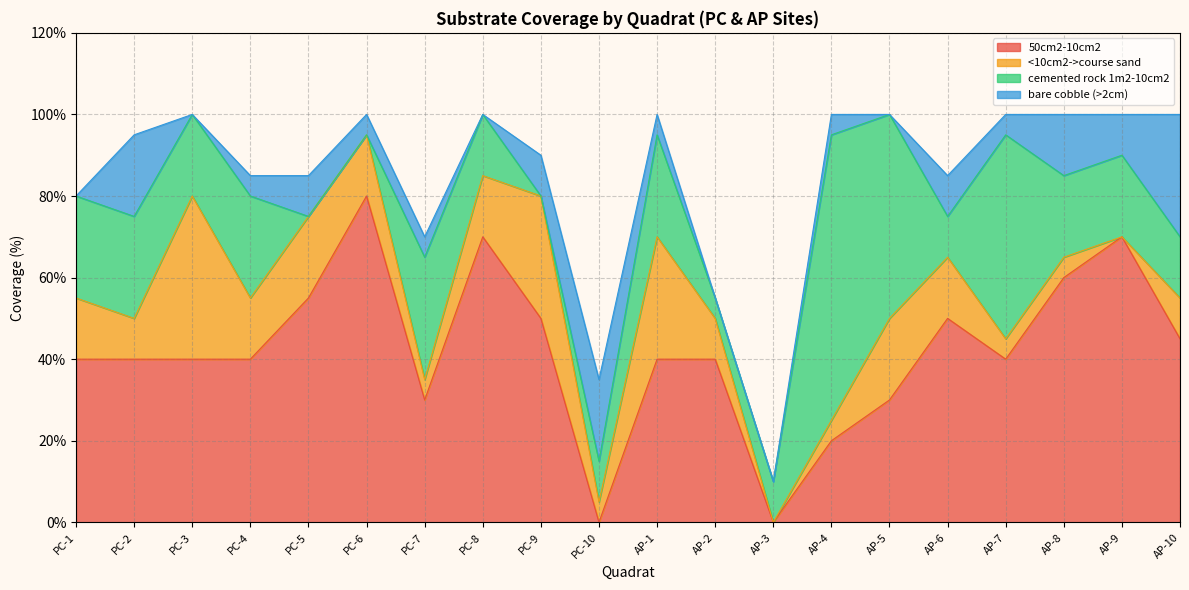

Reading left to right, what are all the values shown in this chart?

50cm2-10cm2: 40	40	40	40	55	80	30	70	50	0	40	40	0	20	30	50	40	60	70	45
<10cm2->course sand: 15	10	40	15	20	15	5	15	30	5	30	10	0	5	20	15	5	5	0	10
cemented rock 1m2-10cm2: 25	25	20	25	0	0	30	15	0	10	25	5	10	70	50	10	50	20	20	15
bare cobble (>2cm): 0	20	0	5	10	5	5	0	10	20	5	0	0	5	0	10	5	15	10	30